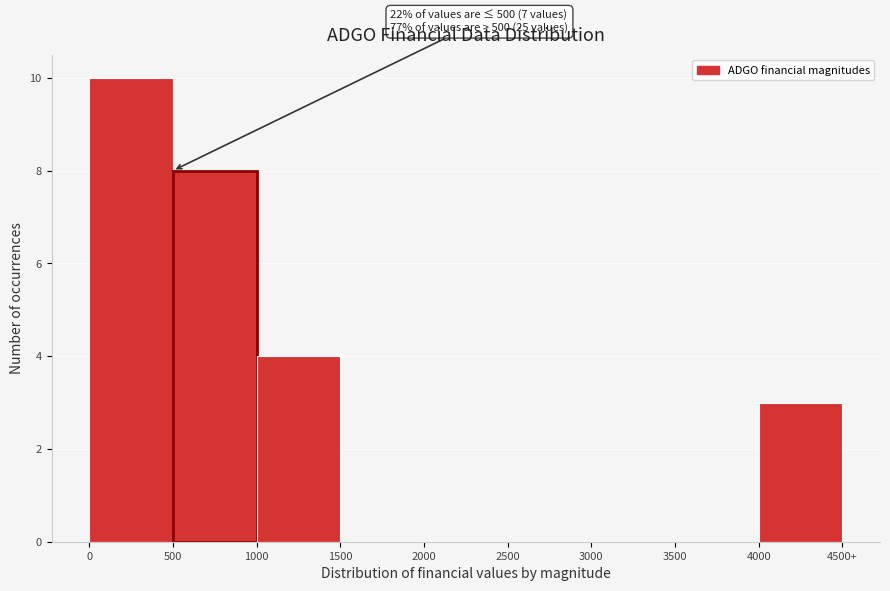

Reading left to right, extract all data points from this chart.

0=10	500=8	1000=4	1500=0	2000=0	2500=0	3000=0	3500=0	4000=3